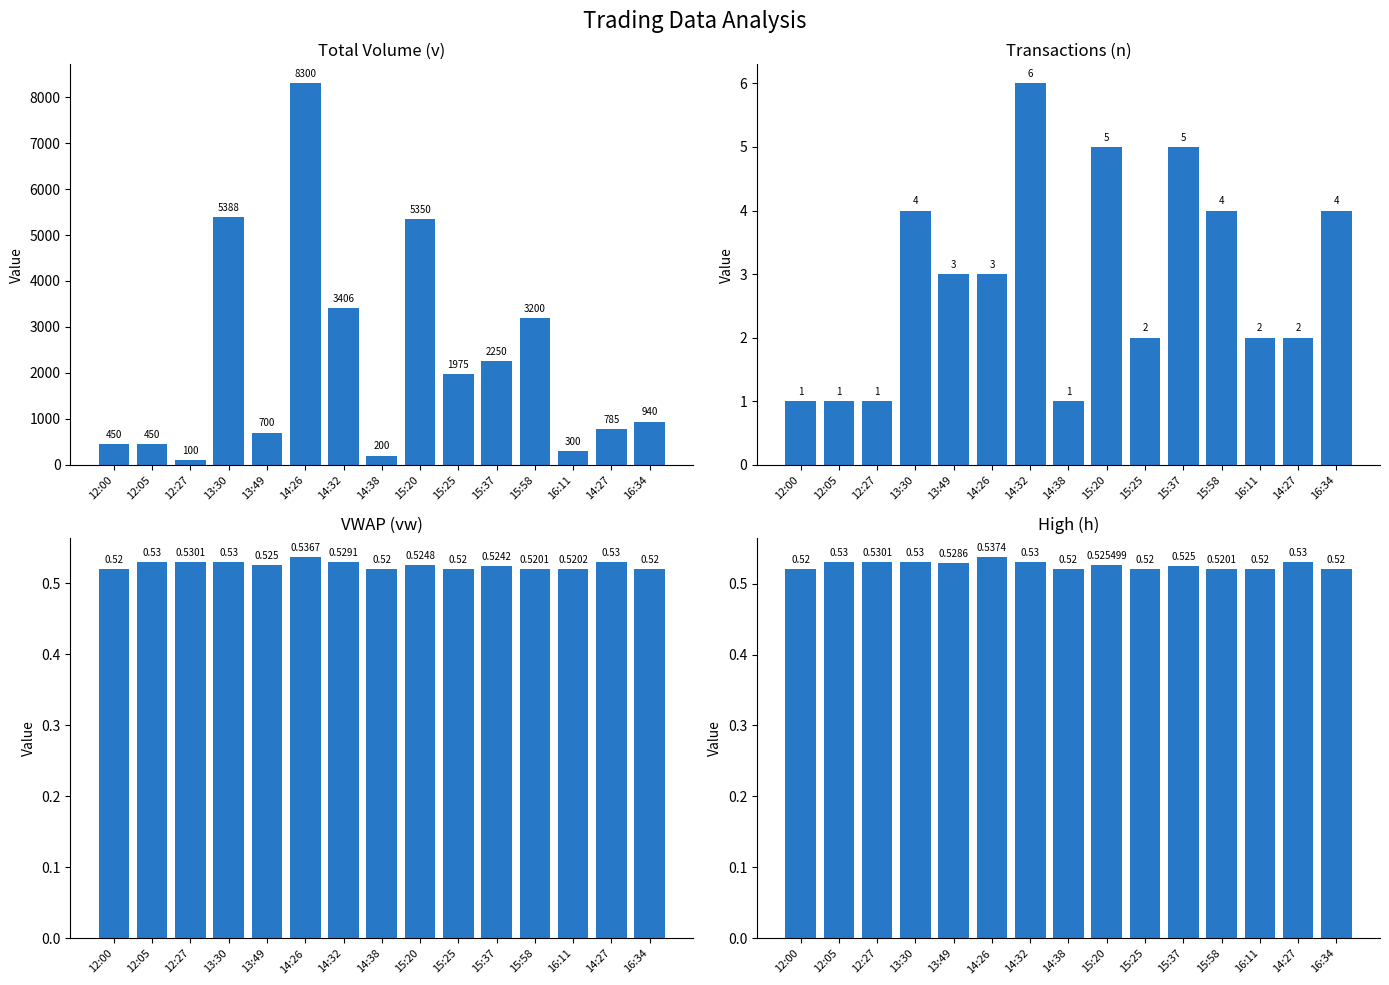

True or false: Total Volume (v) has a value of 1975.0 at 15:25.

True